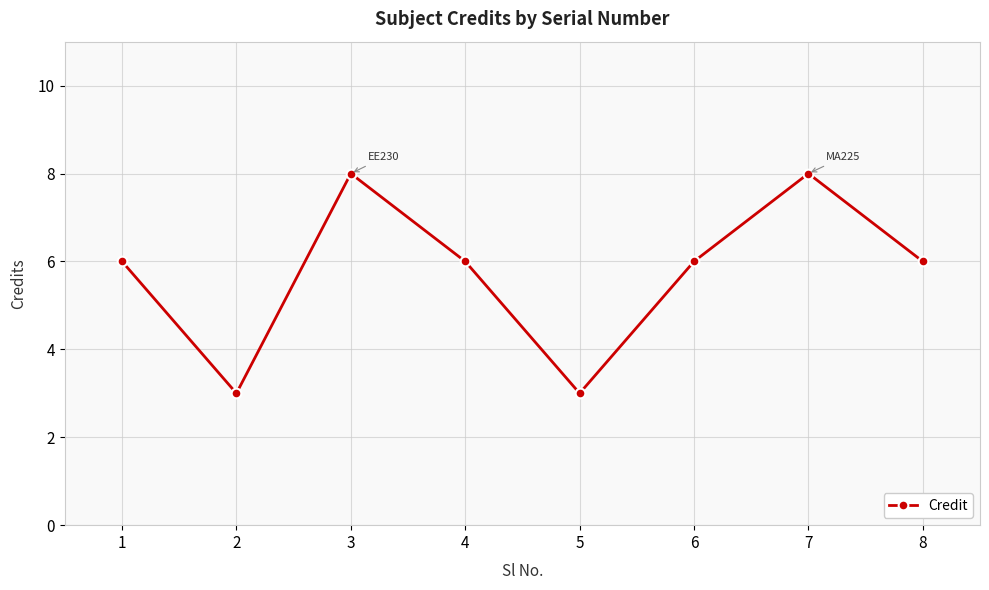

What is the minimum value shown in the chart?

3